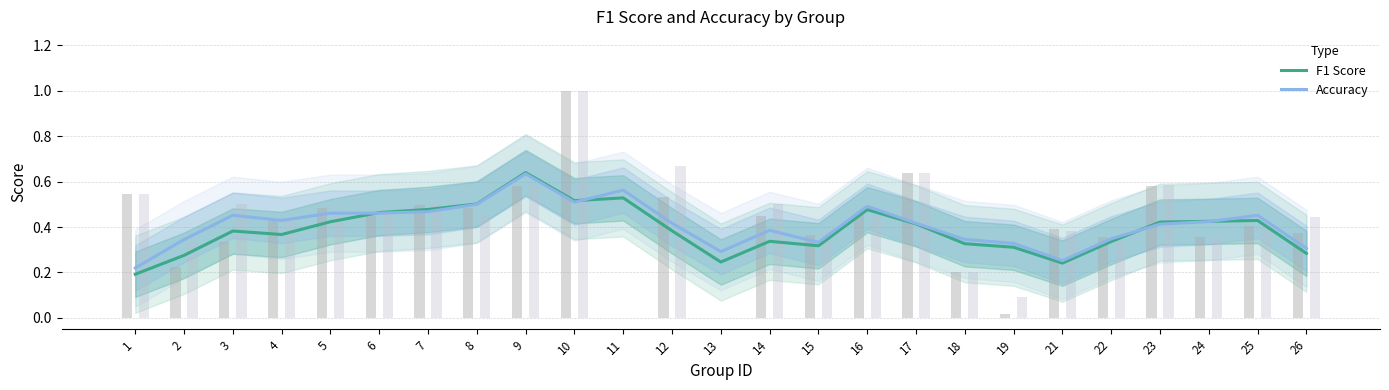

What is the value of the Accuracy bar at the 8th from the left?

0.5